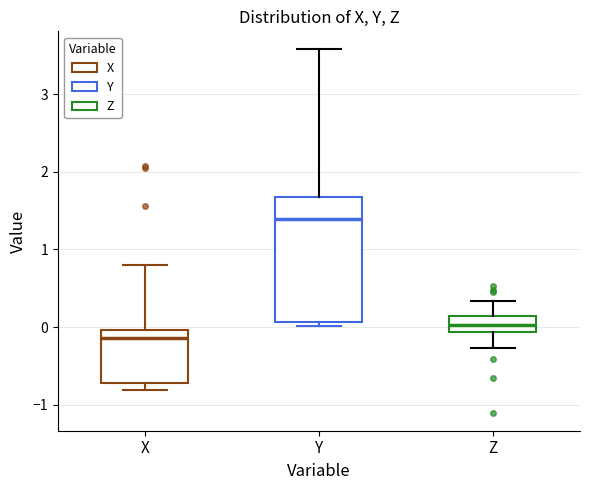

Which box's median line is the highest?

Y